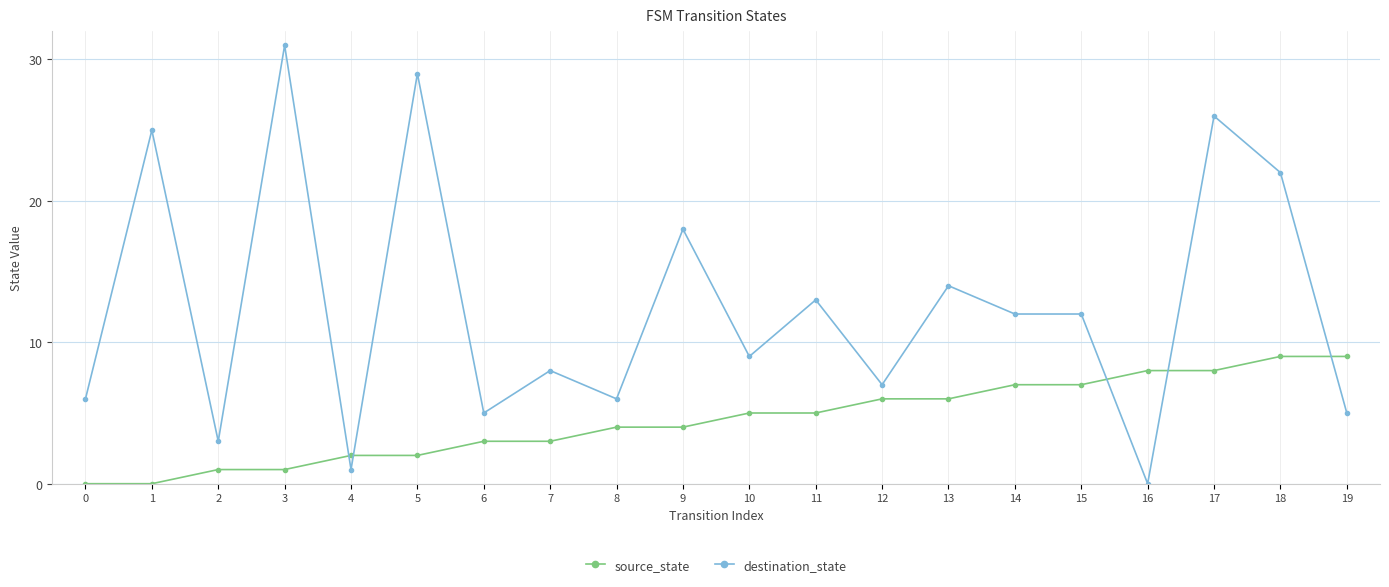

Which series changed the most between 0 and 3?

destination_state